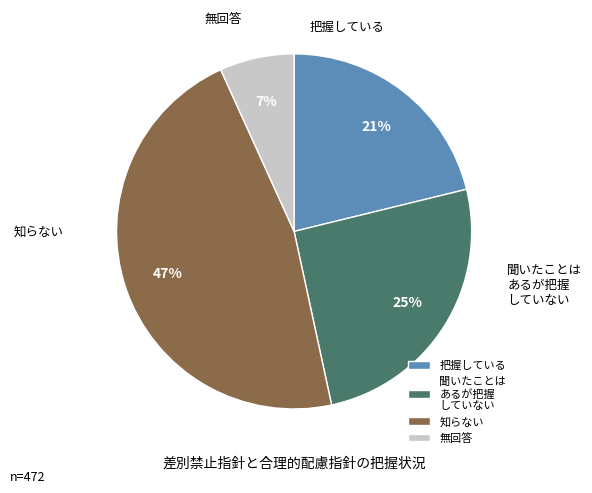

To the nearest percent, what is the difference between the largest and smallest slice percentages?

40%